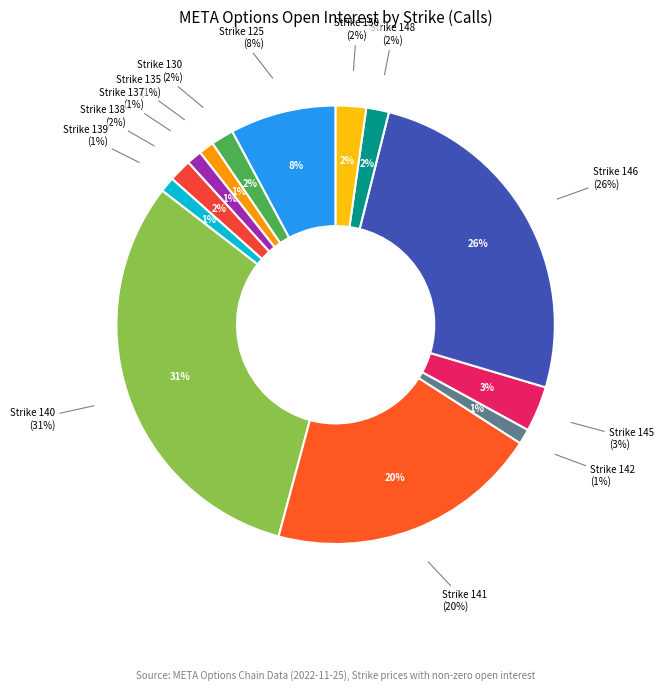

To the nearest percent, what is the difference between the Strike 141 and Strike 139 slice percentages?

19%